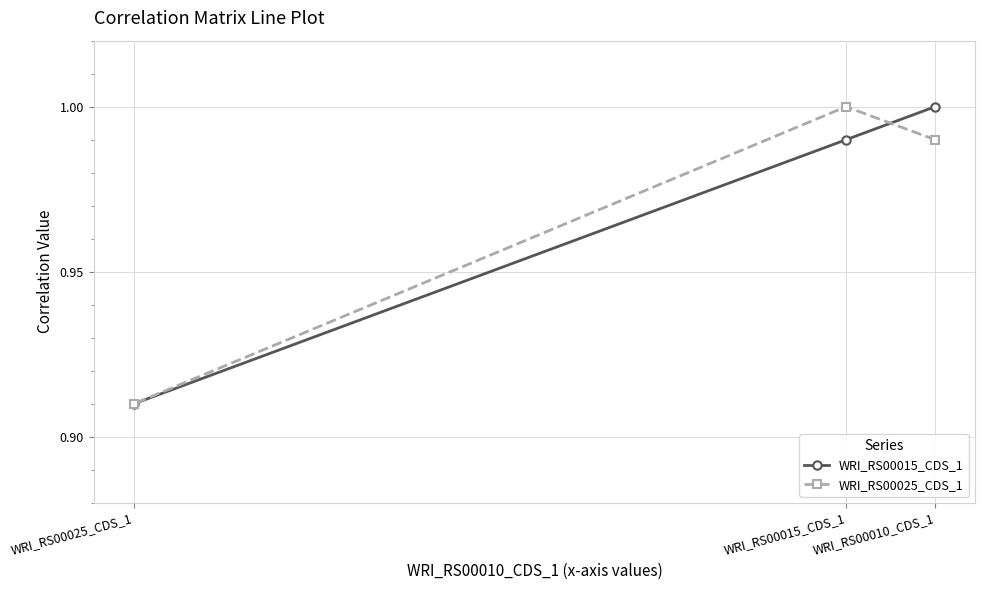

Where is WRI_RS00025_CDS_1 nearest to the value 0?

WRI_RS00025_CDS_1